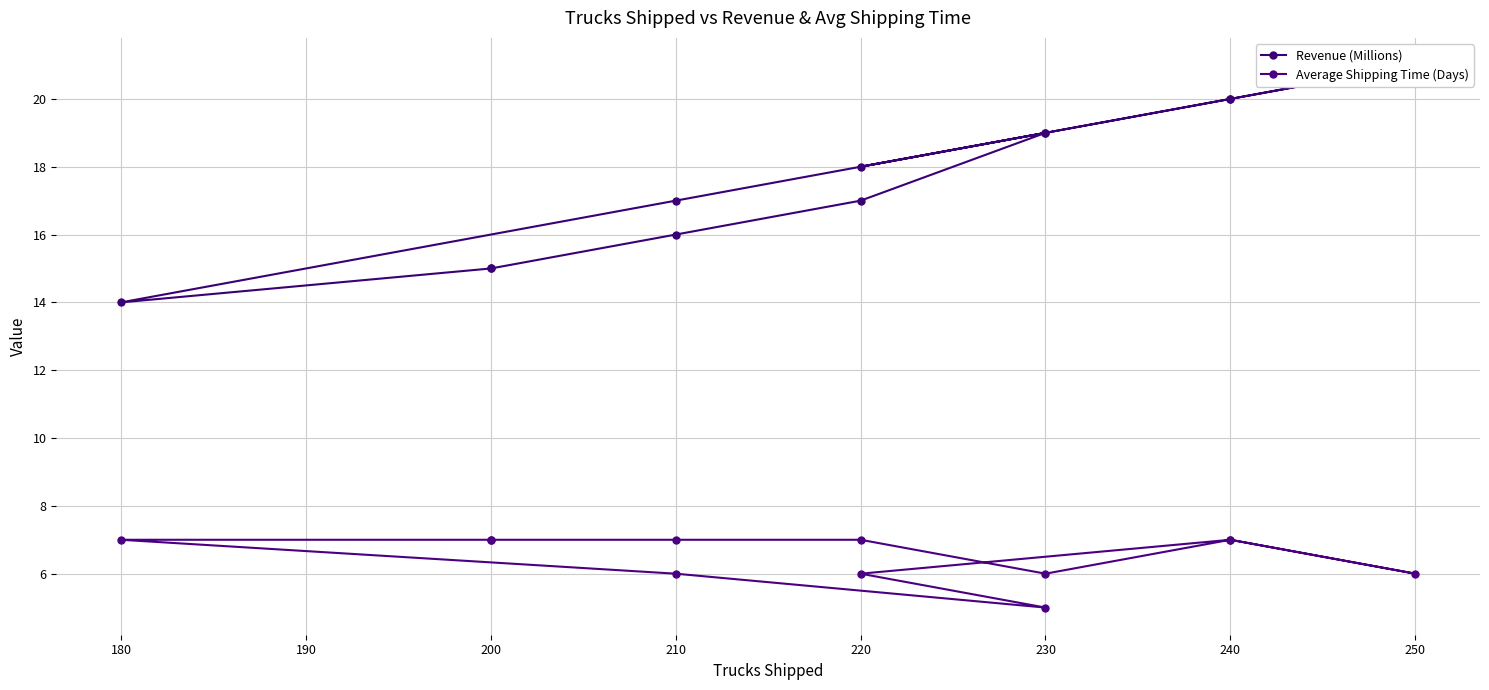

Where is the first local maximum for Average Shipping Time (Days)?

240